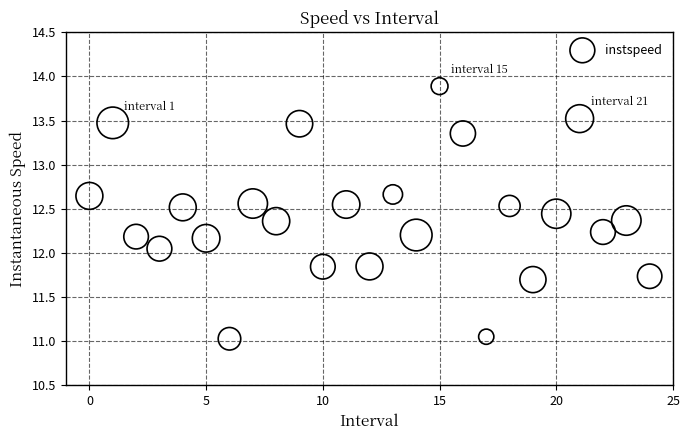

What is the range of Y values (max minus min)?

2.9